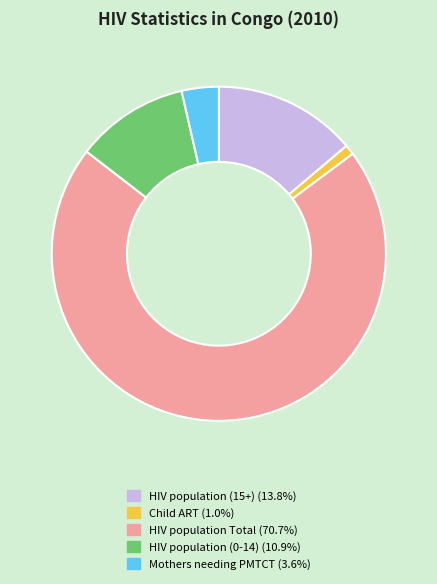

Between HIV population (0-14) and HIV population (15+), which is larger?

HIV population (15+)